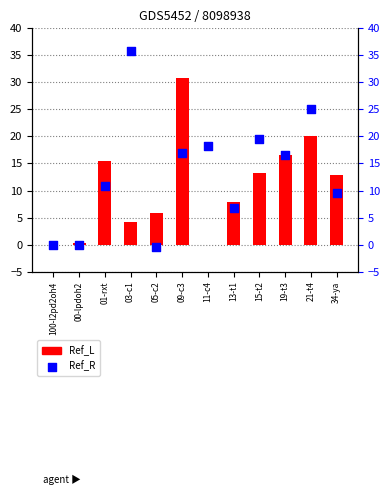

At how many categories does at least one series exceed 7?

9